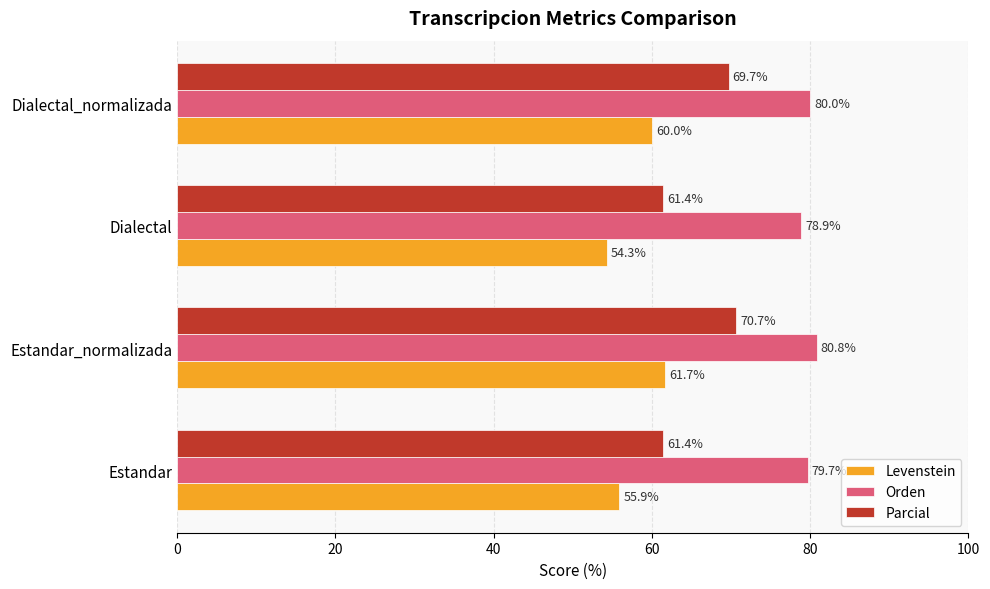

True or false: Levenstein has a value of 55.9 at Estandar.

True